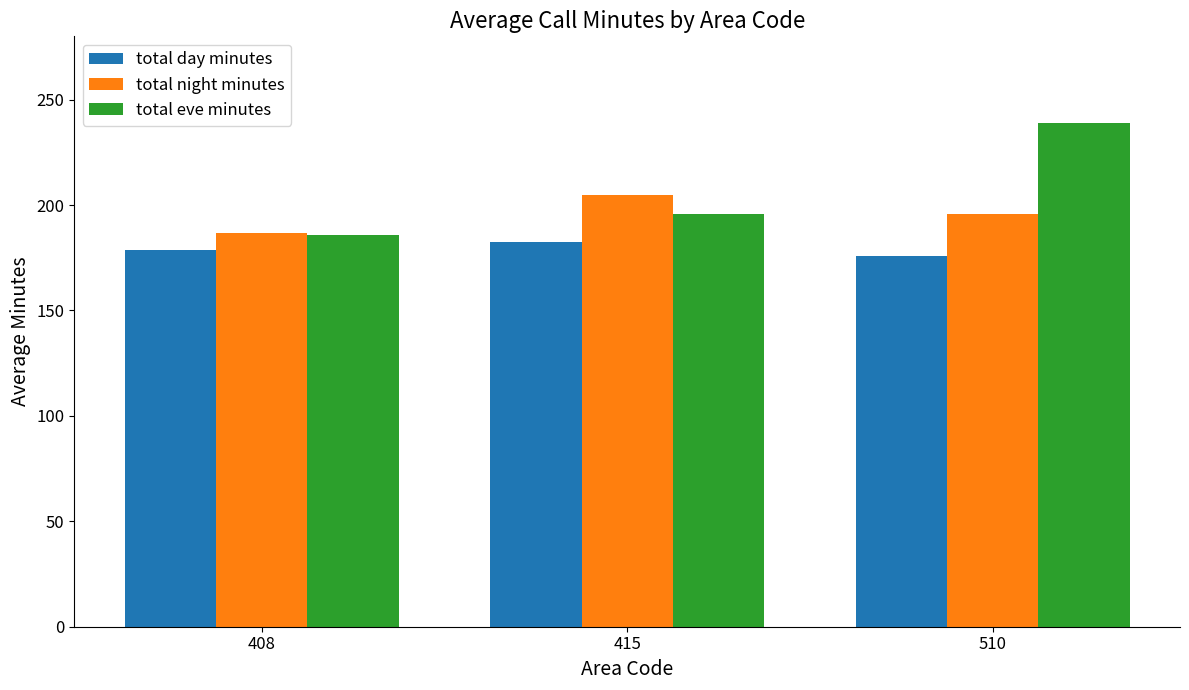

What is the maximum value for total night minutes?

204.7